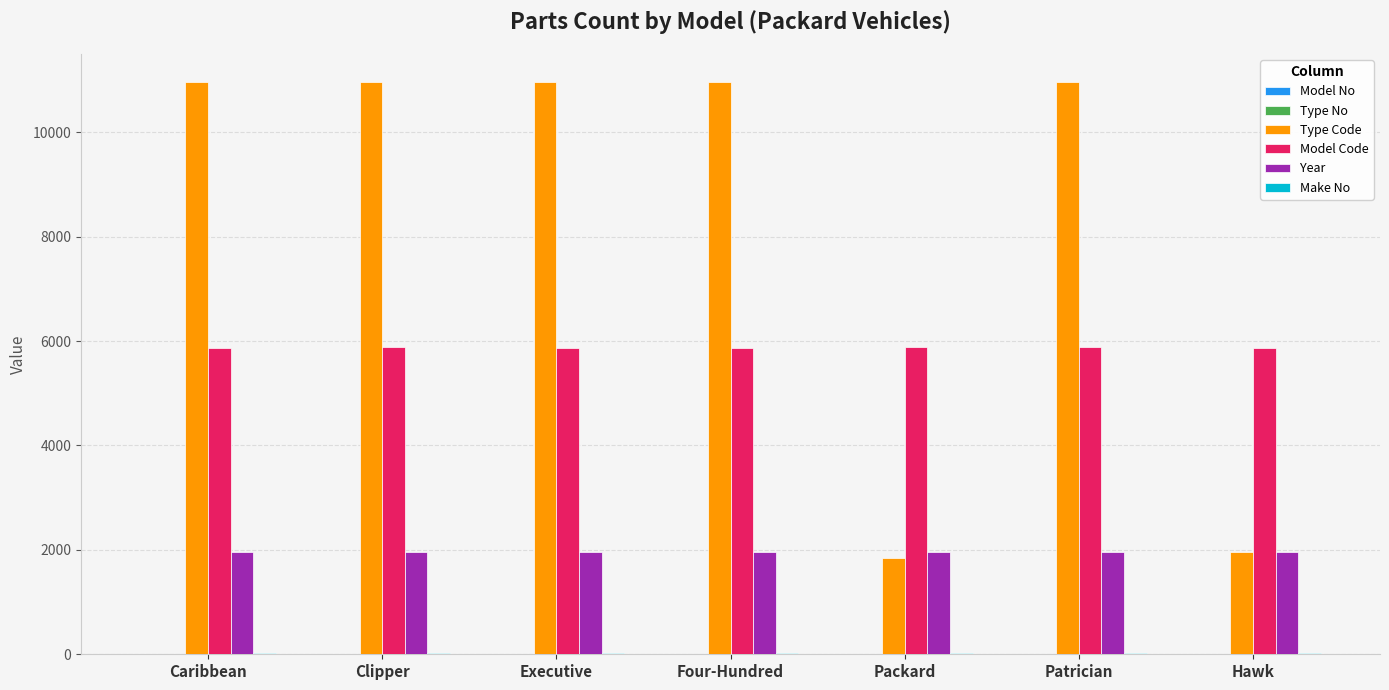

What is the highest value of the Type Code series?

10954